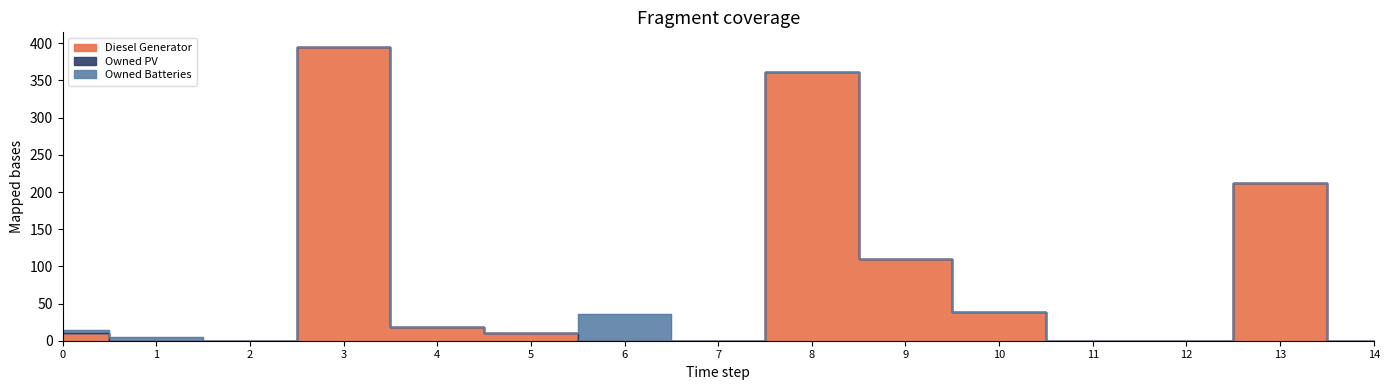

Where is the first local maximum for Diesel Generator?

3